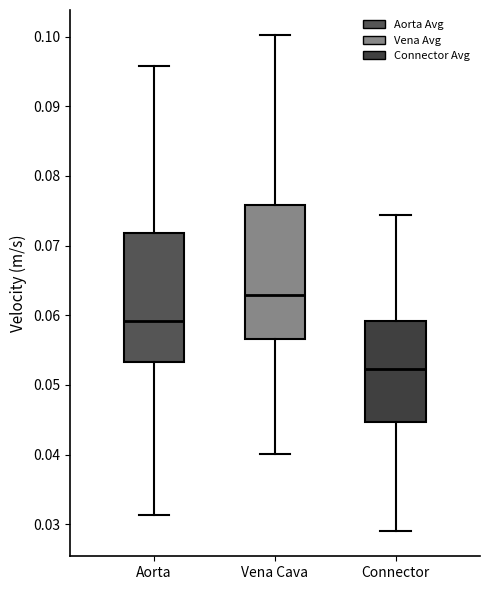

Reading left to right, read every box against the y-axis: the position of its median line, the range the box covers, and the ends of its whiskers. The values are not printed on the chart, so give them approximately, as read against the axis.

Aorta: median 0.059, box 0.053 to 0.072, whiskers 0.031 to 0.096
Vena Cava: median 0.063, box 0.057 to 0.076, whiskers 0.040 to 0.100
Connector: median 0.052, box 0.045 to 0.059, whiskers 0.029 to 0.074